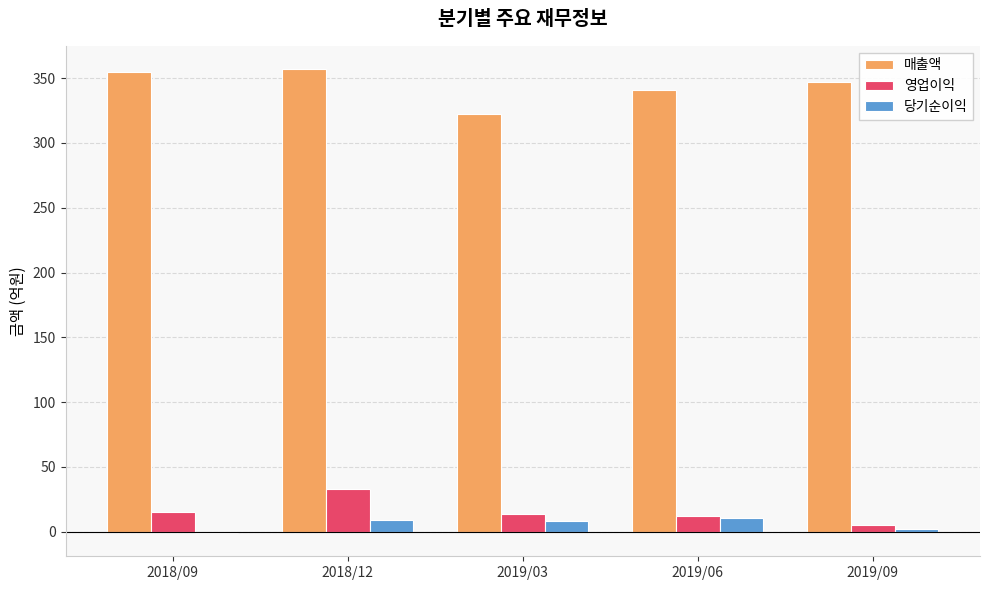

What is the sum of the 영업이익 values at 2019/09 and 2018/09?

20